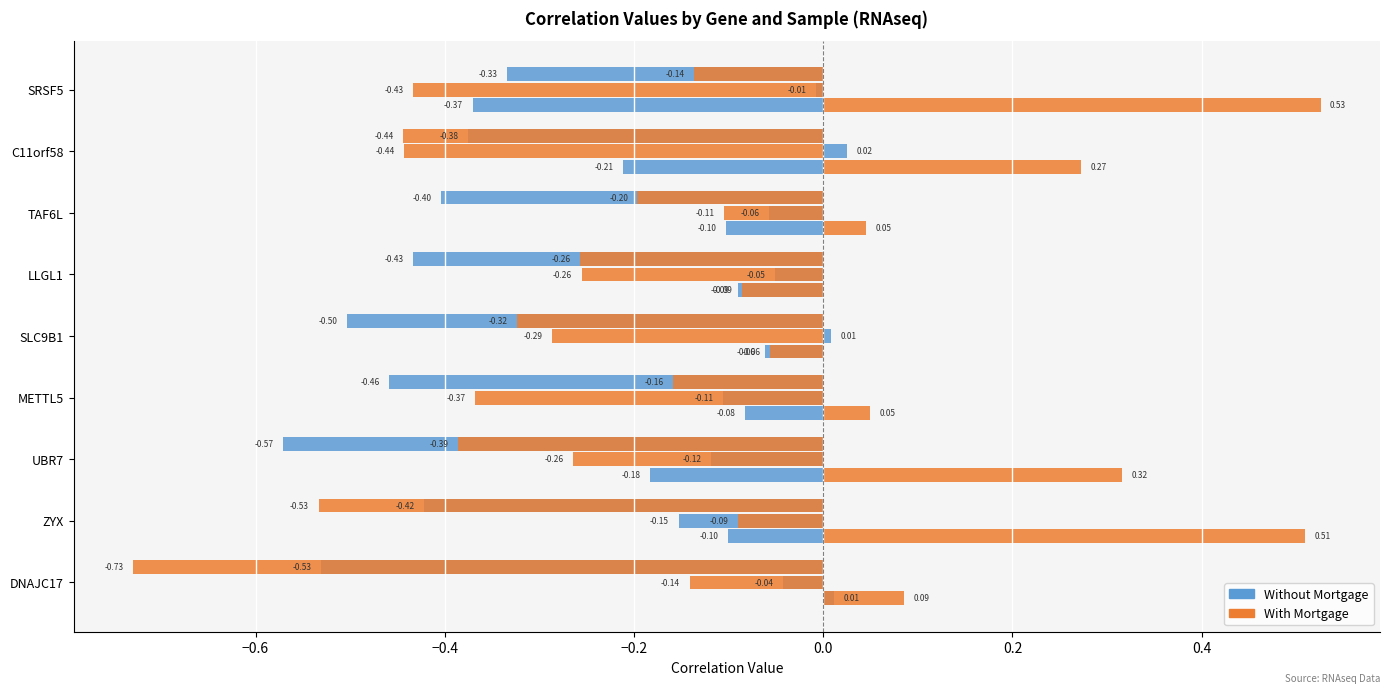

How many positive values does the Without Mortgage (77) series have?

1